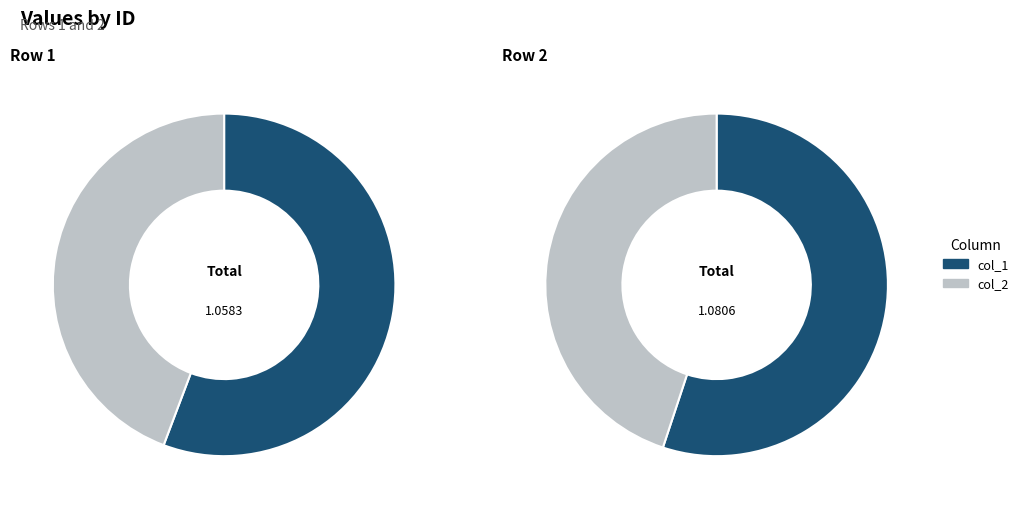

To the nearest percent, what is the average slice percentage?

50%